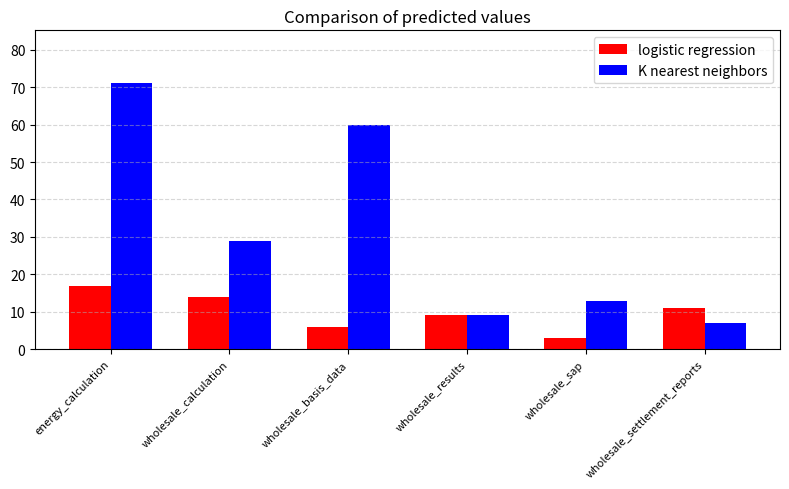

At which label is K nearest neighbors closest to 39?

wholesale_calculation